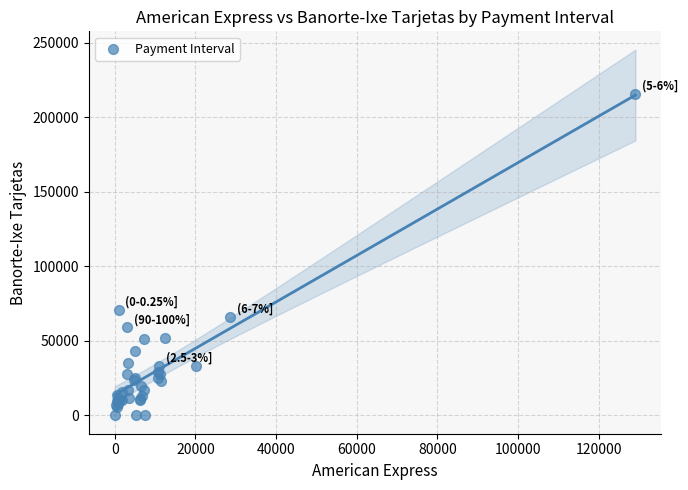

What Y value in the scatter plot is closest to 107797?

70833